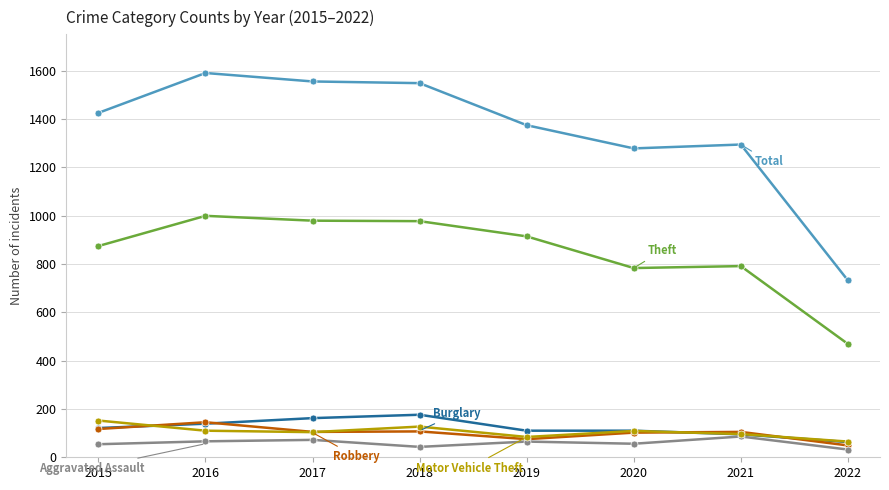

What is the spread (max minus min) of values at 2019?

1309